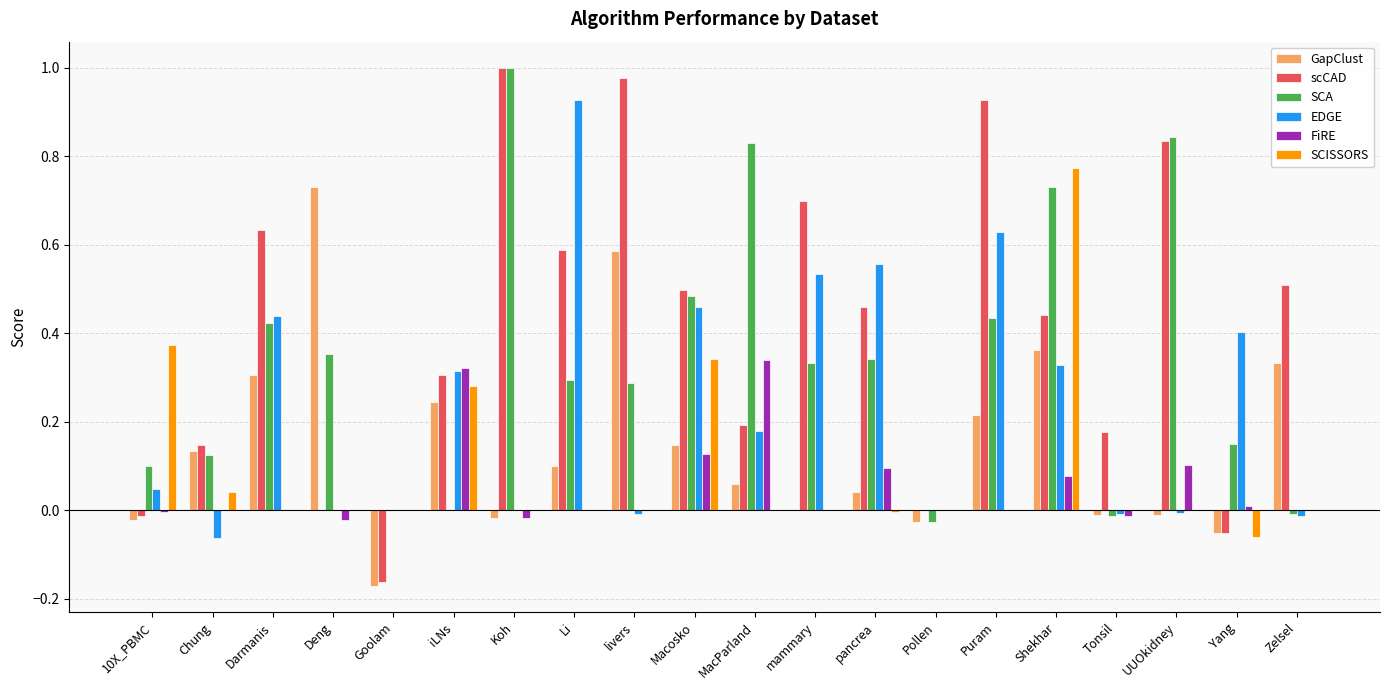

Between Chung and Yang, which series saw the biggest shift?

EDGE